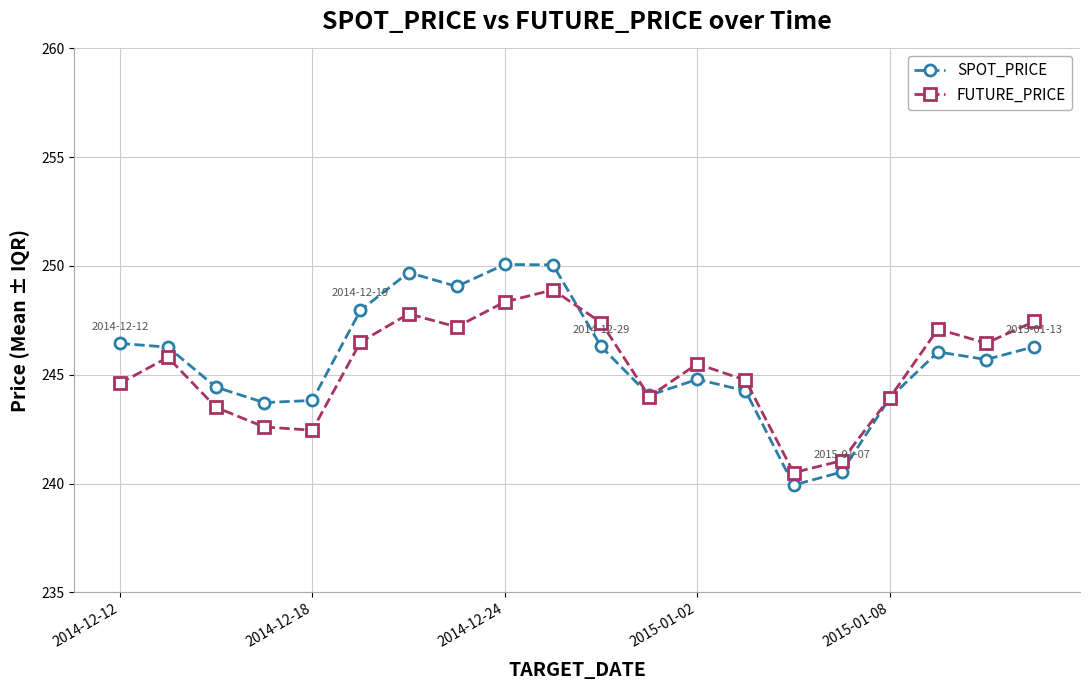

True or false: FUTURE_PRICE has more than 0 points higher than both neighbors.

True